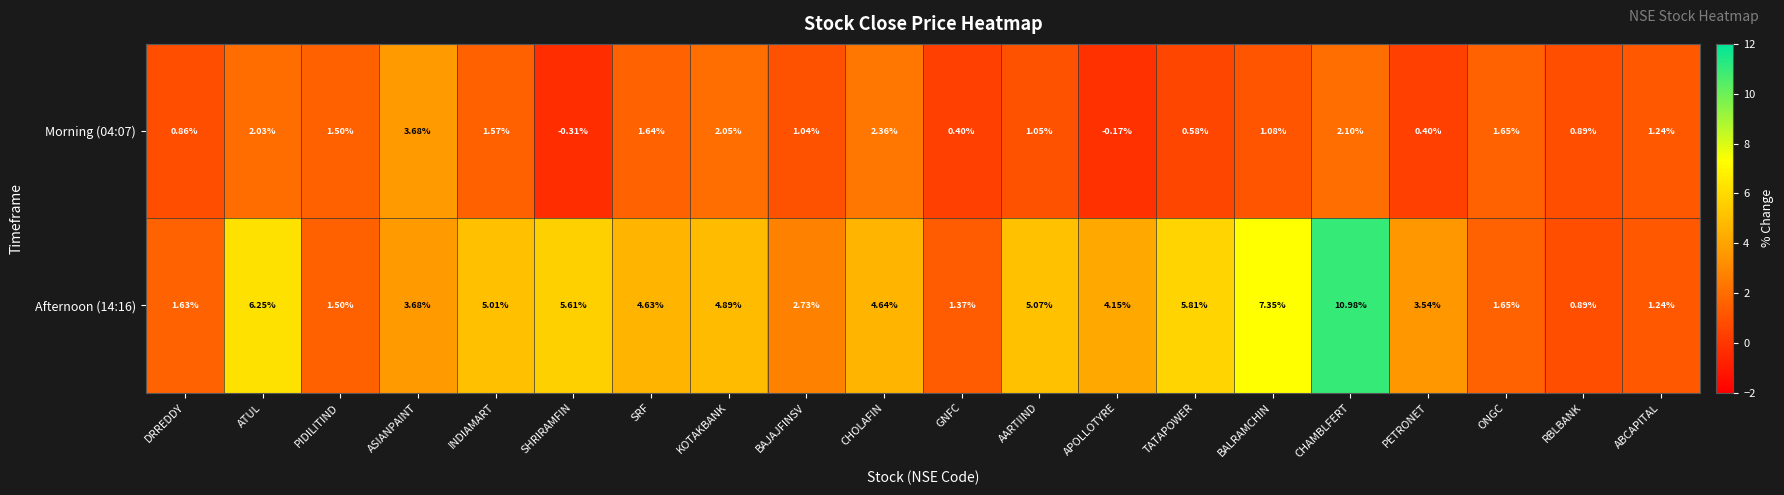

At which category is the sum across all series the highest?

CHAMBLFERT